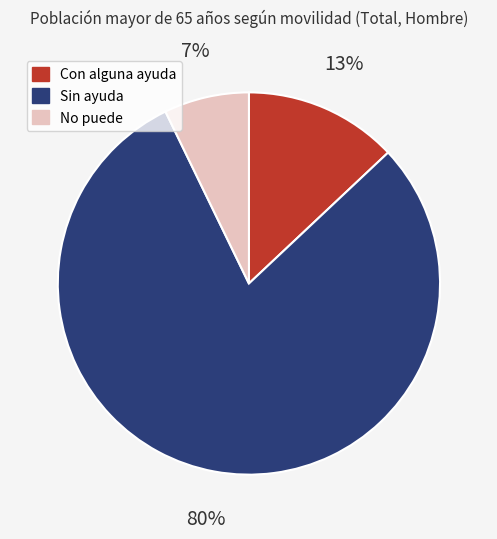

Which category has the smallest portion of the pie?

No puede